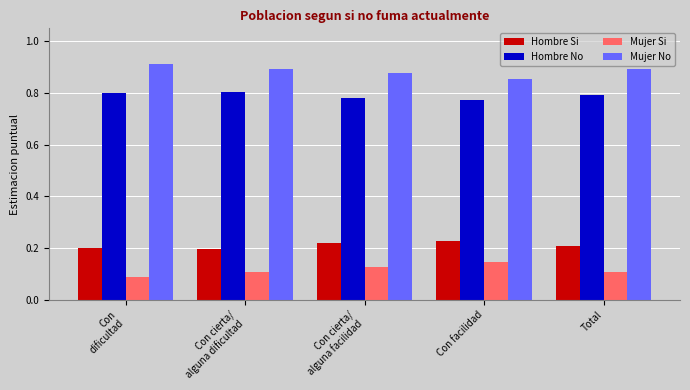

How many bars are there in total?

20